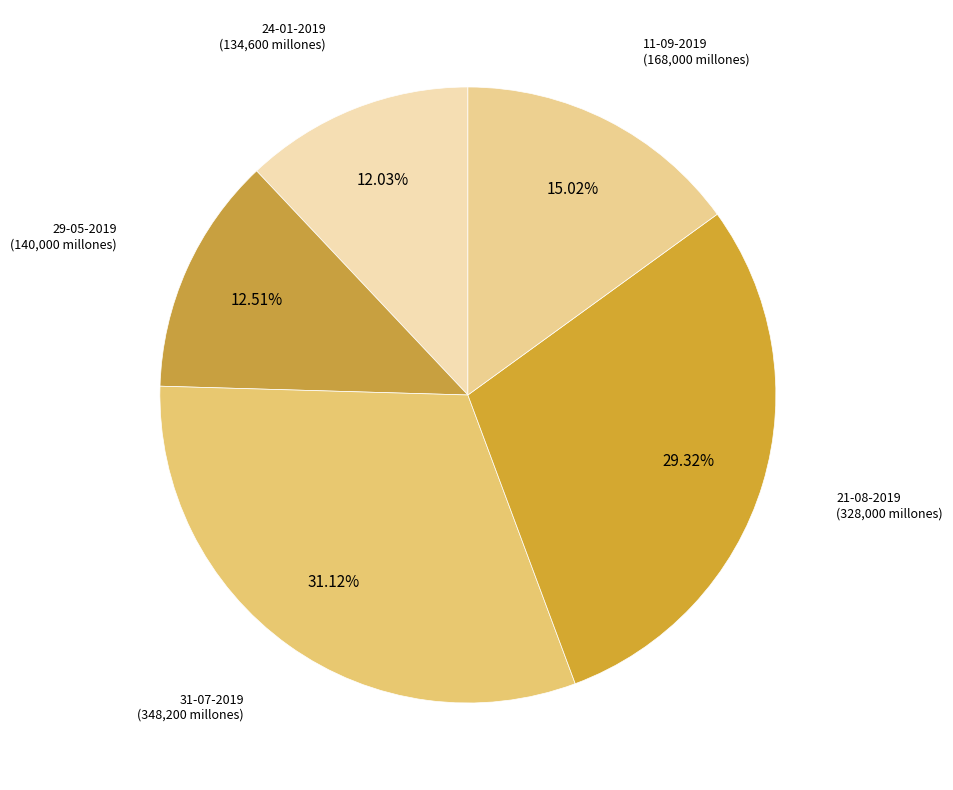

To the nearest percent, what is the average slice percentage?

20%